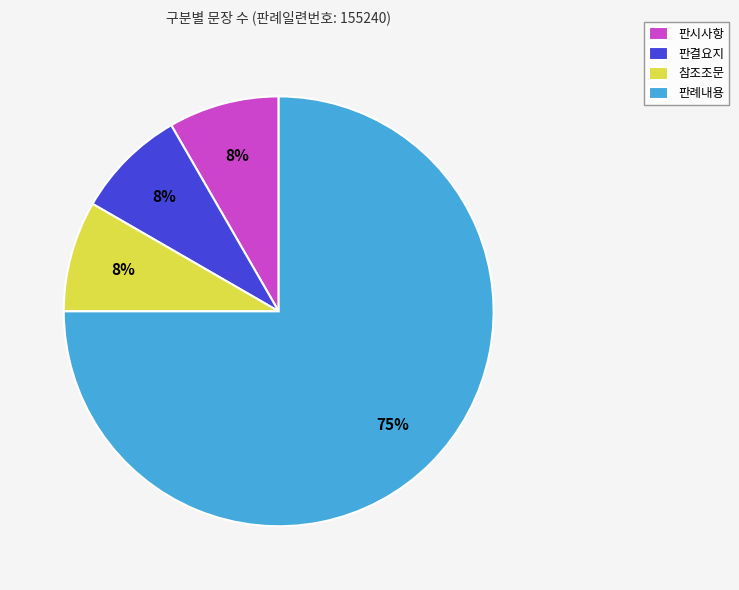

Is it true that 참조조문 is 8% of the pie?

True